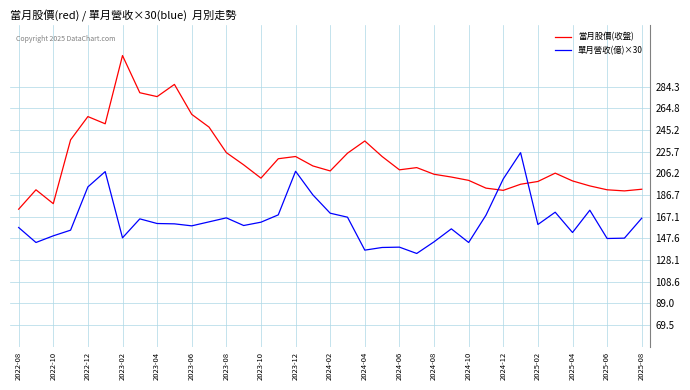

Which series has the widest spread of values?

當月股價(收盤)